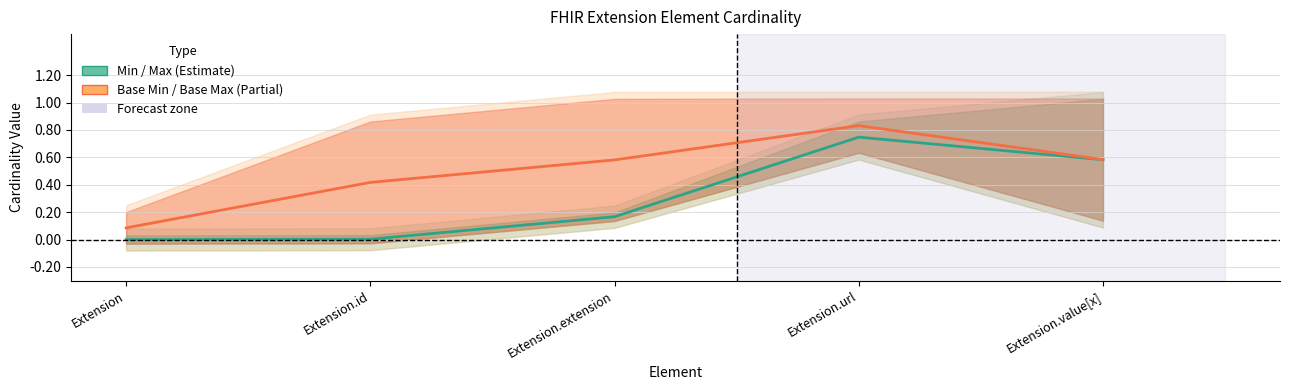

How many values in Min are above zero?

4